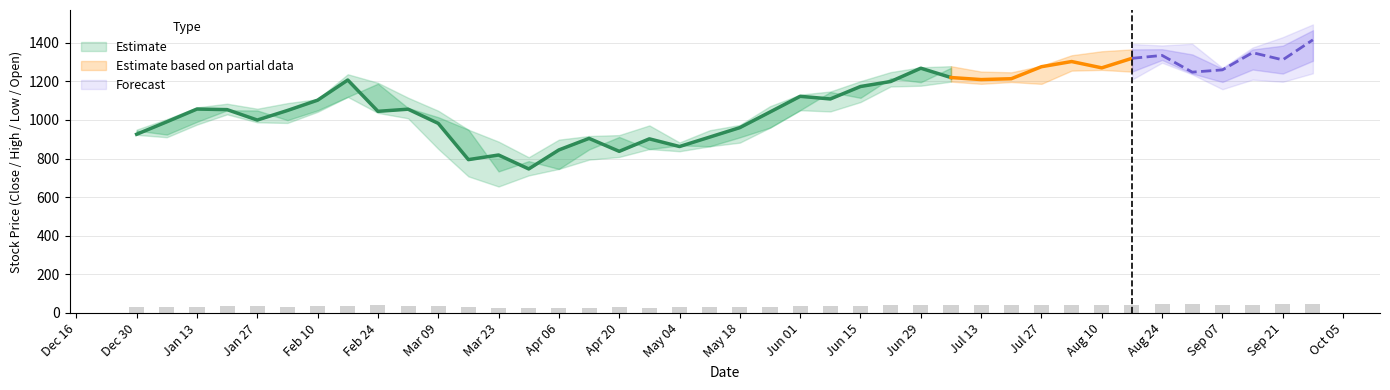

Reading right to left, extract all data points from this chart.

Close: 39=1415.2	38=1311.6	37=1348.8	36=1259.7	35=1247.9	34=1334.5	33=1319.5	32=1270.1	31=1302.8	30=1276.0	29=1213.8	28=1209.4	27=1220.0	26=1268.3	25=1199.3	24=1173.5	23=1109.0	22=1122.6	21=1041.3	20=960.4	19=911.4	18=862.5	17=902.2	16=837.5	15=904.6	14=844.8	13=746.4	12=818.5	11=794.6	10=982.4	9=1055.9	8=1044.8	7=1207.1	6=1102.6	5=1049.3	4=999.6	3=1053.6	2=1056.7	1=990.6	0=926.0
High: 39=1465.1	38=1385.0	37=1365.4	36=1266.2	35=1339.7	34=1366.8	33=1365.7	32=1356.0	31=1335.3	30=1280.8	29=1247.0	28=1250.8	27=1278.7	26=1272.9	25=1247.9	24=1201.0	23=1147.6	22=1131.2	21=1071.4	20=974.2	19=946.8	18=883.5	17=971.8	16=921.6	15=916.9	14=898.1	13=806.9	12=887.9	11=949.7	10=1047.9	9=1115.4	8=1192.7	7=1236.9	6=1108.1	5=1087.3	4=1058.3	3=1084.3	2=1065.3	1=1004.4	0=950.1
Low: 39=1306.8	38=1240.4	37=1261.5	36=1197.0	35=1240.6	34=1310.9	33=1250.4	32=1259.5	31=1255.7	30=1187.1	29=1196.8	28=1187.3	27=1198.7	26=1177.5	25=1173.6	24=1092.9	23=1044.3	22=1050.6	21=960.4	20=882.6	19=863.6	18=838.0	17=849.3	16=808.5	15=794.6	14=746.4	13=712.8	12=655.3	11=707.8	10=850.3	9=1008.8	8=1036.6	7=1119.6	6=1042.3	5=984.6	4=987.8	3=1029.3	2=976.2	1=910.6	0=923.0
Open: 39=1318.3	38=1356.1	37=1270.0	36=1247.9	35=1333.9	34=1325.2	33=1273.7	32=1311.6	31=1283.7	30=1222.8	29=1206.4	28=1230.6	27=1270.2	26=1195.6	25=1216.0	24=1114.8	23=1145.0	22=1050.6	21=960.4	20=910.1	19=863.8	18=868.6	17=849.3	16=912.0	15=847.4	14=746.4	13=786.6	12=733.5	11=949.7	10=1014.4	9=1062.0	8=1188.2	7=1119.7	6=1049.7	5=999.2	4=1049.2	3=1050.2	2=990.6	1=924.4	0=945.2